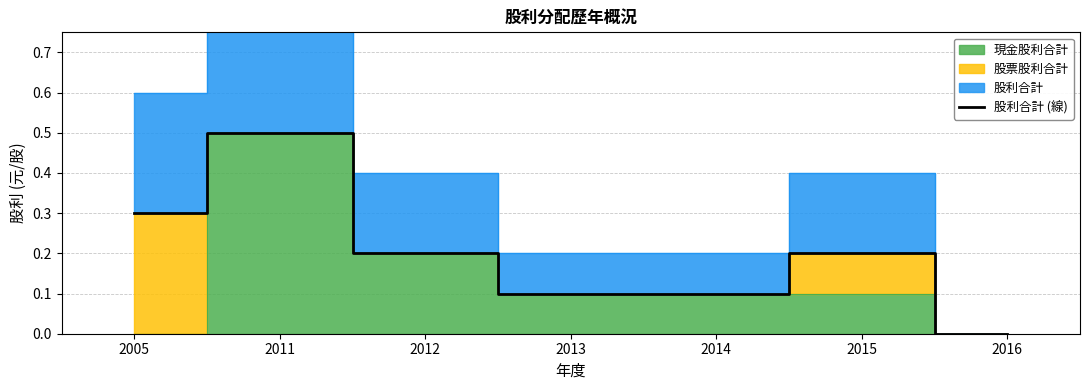

Reading left to right, list all the values displayed in this chart.

0.3	0.5	0.2	0.1	0.1	0.2	0.0